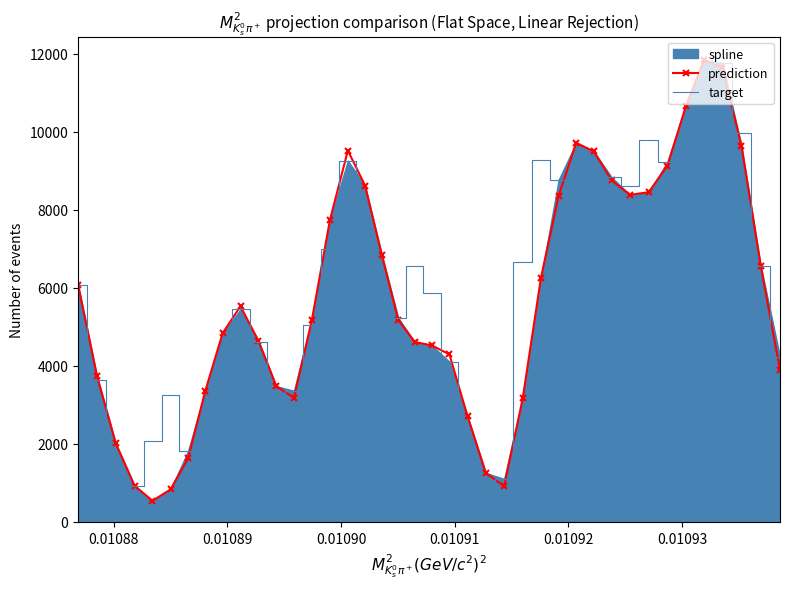

What is the value of the target point at the 28th from the left?

8769.4